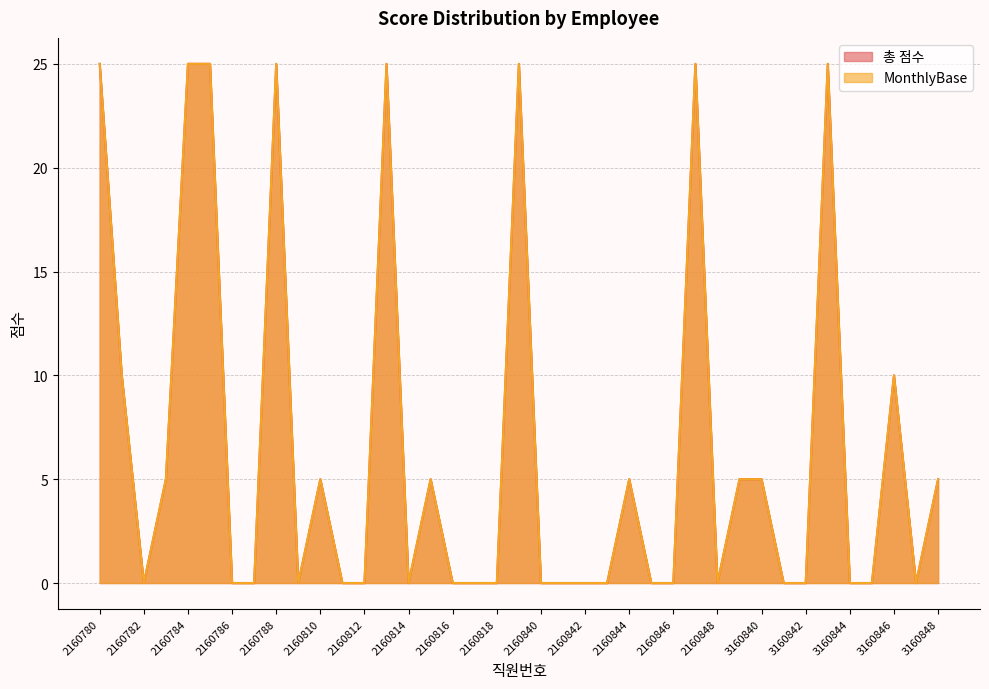

What are all the series names shown in the legend?

총 점수, MonthlyBase